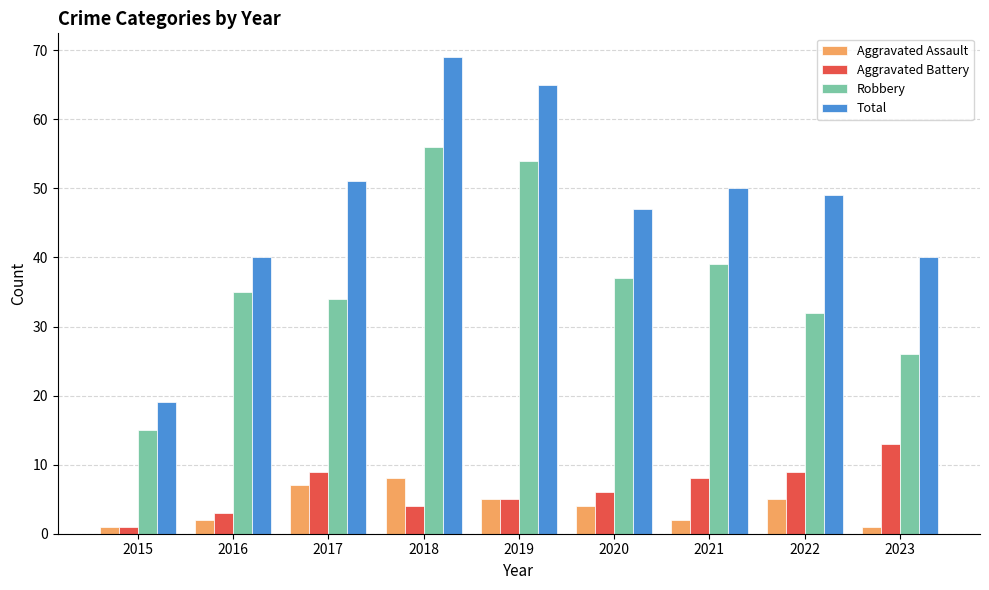

How many data points in Total are less than 49?

4